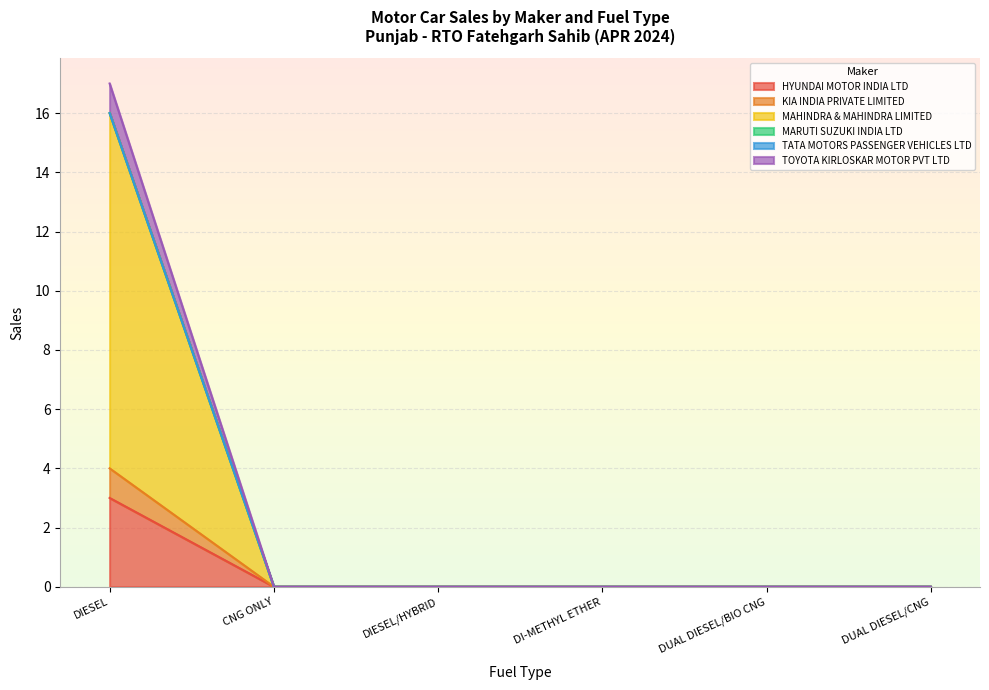

Which series changed the most between DIESEL and CNG ONLY?

MAHINDRA & MAHINDRA LIMITED